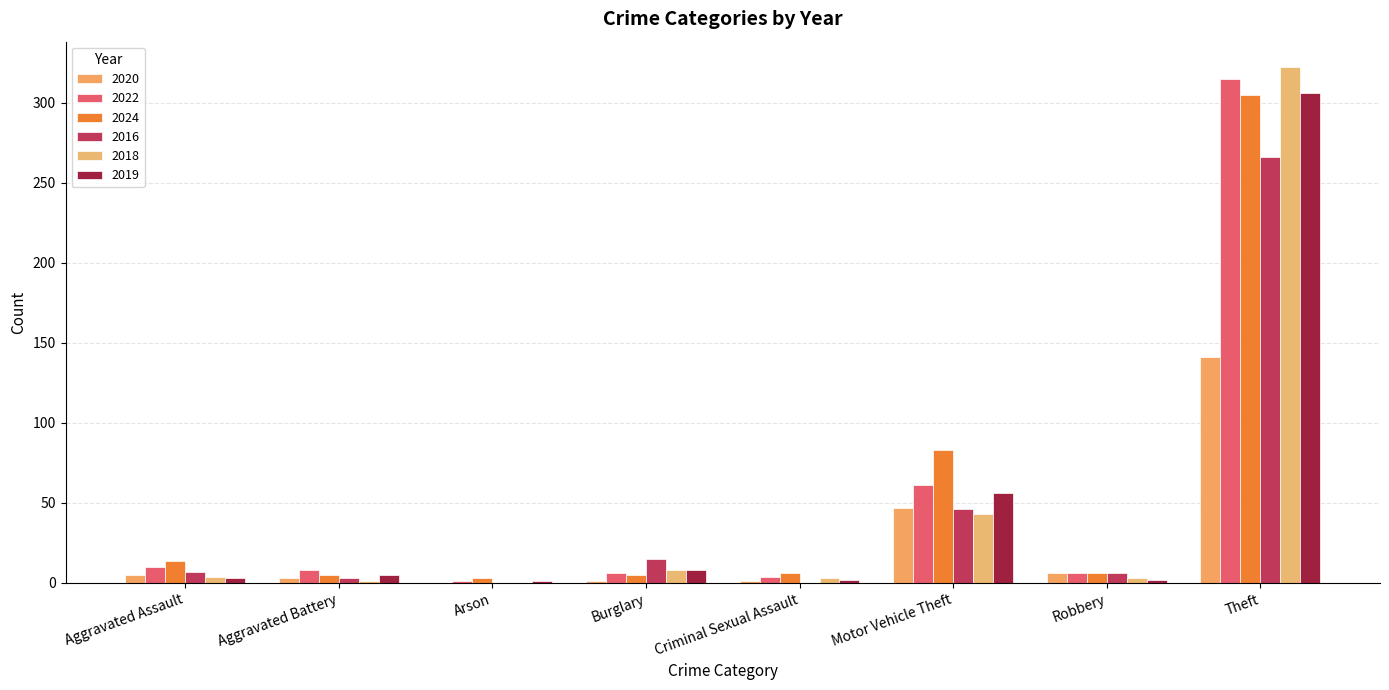

At which category is the sum across all series the highest?

Theft